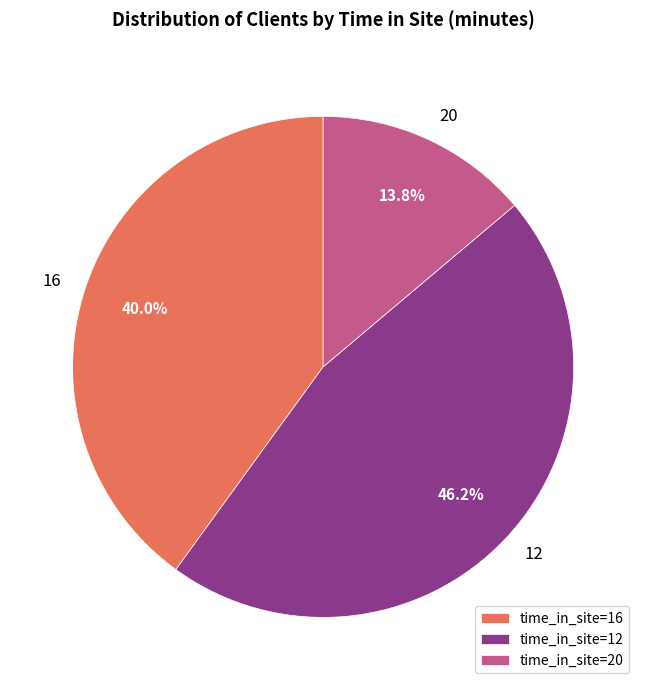

Between 12 and 20, which is larger?

12